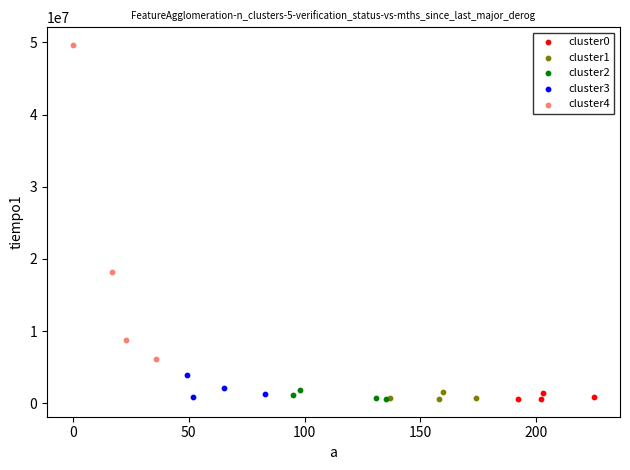

Which series contains the highest Y value?

cluster4